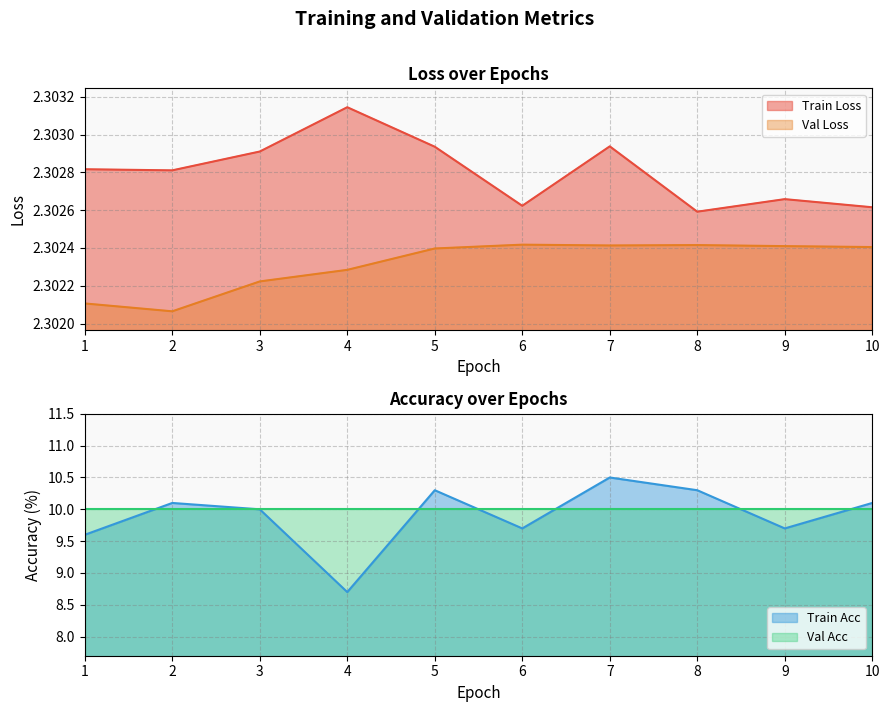

Does the chart display data point markers on the line(s)?

No